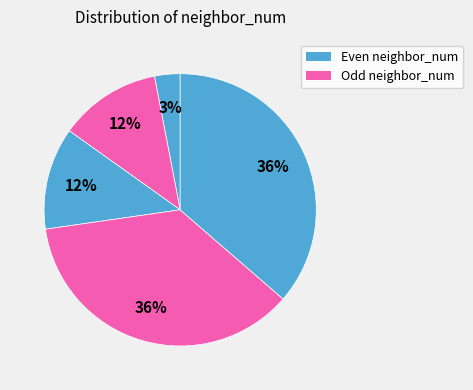

How many segments does this pie chart have?

5